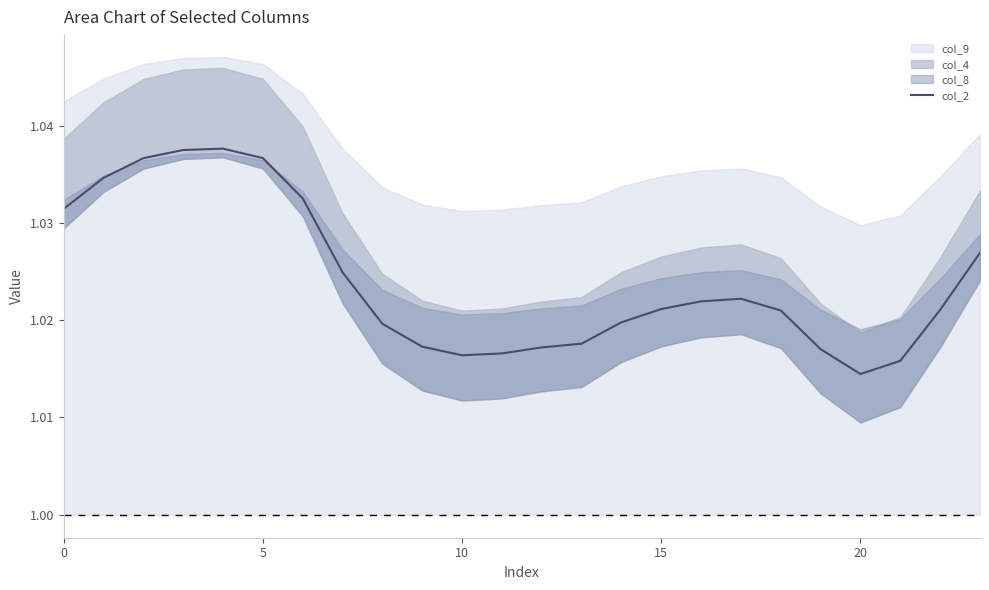

Where is col_2 nearest to the value 1?

20